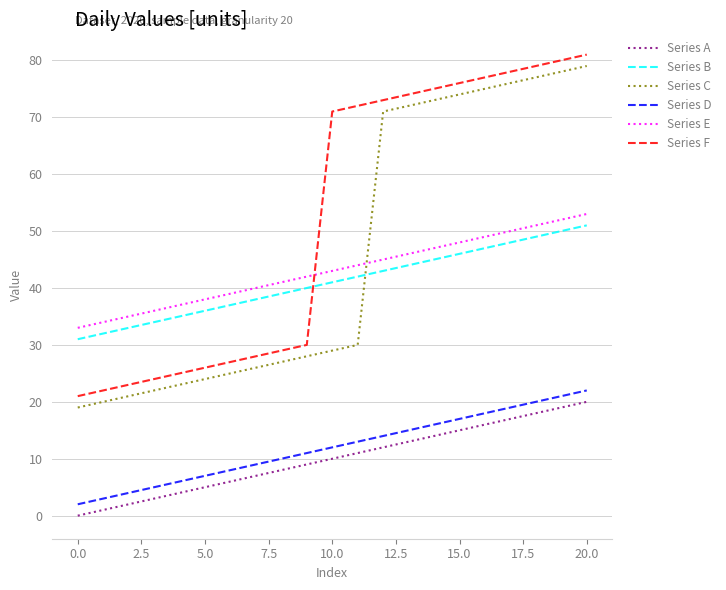

Which series has the largest total across all categories?

Series F